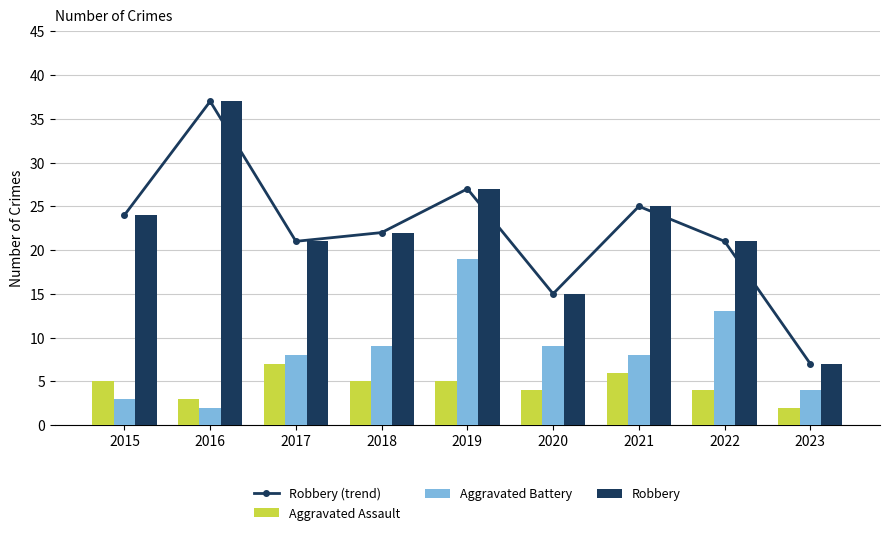

The value of Robbery (trend) at 2015 is 16. True or false?

False